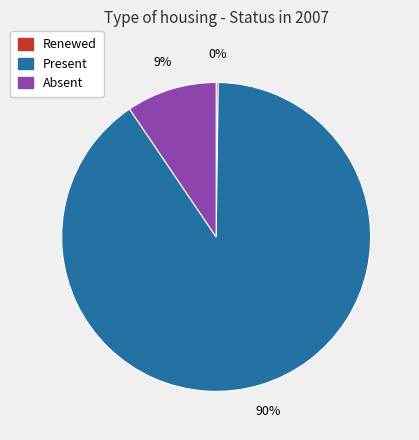

Which has a higher value, Present or Absent?

Present